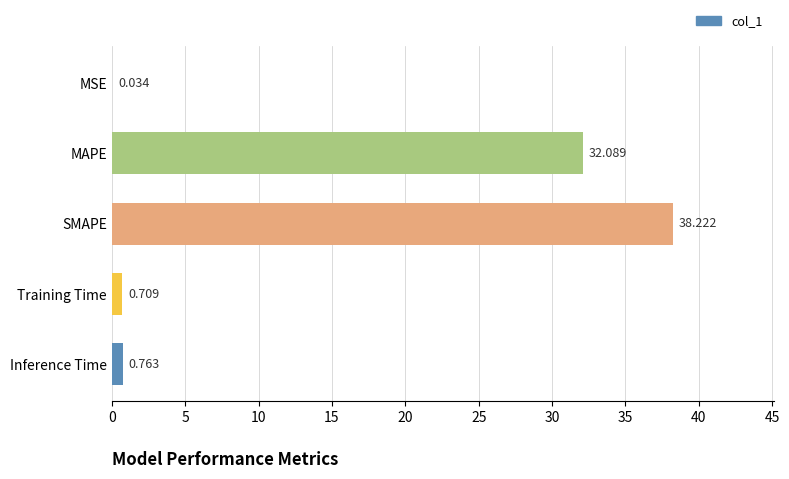

Which category has the highest value across all series?

SMAPE